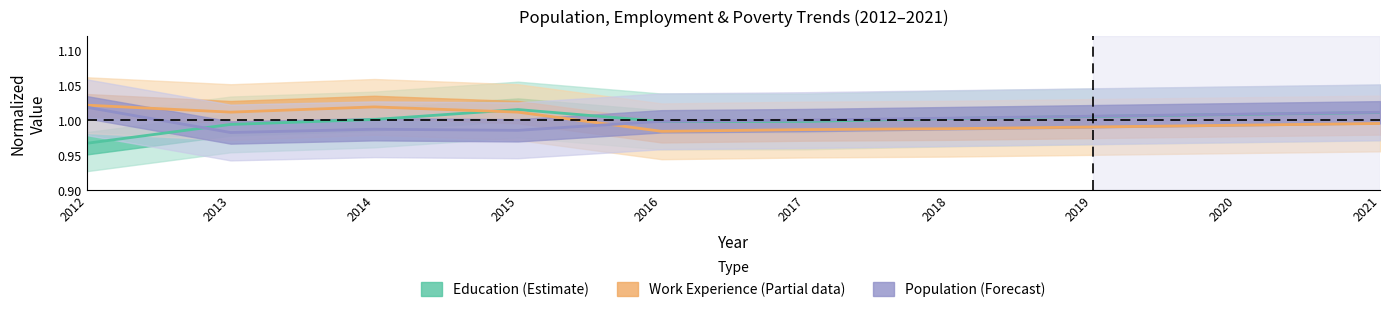

Is the value of Education at 2013 greater than the value of Population at 2017?

No